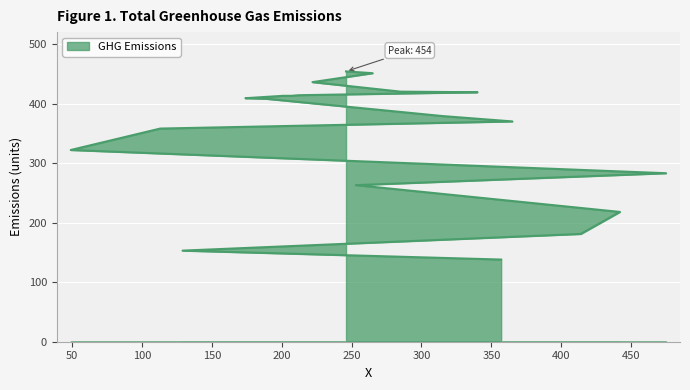

The chart shows a value of 461 at 49. True or false?

False